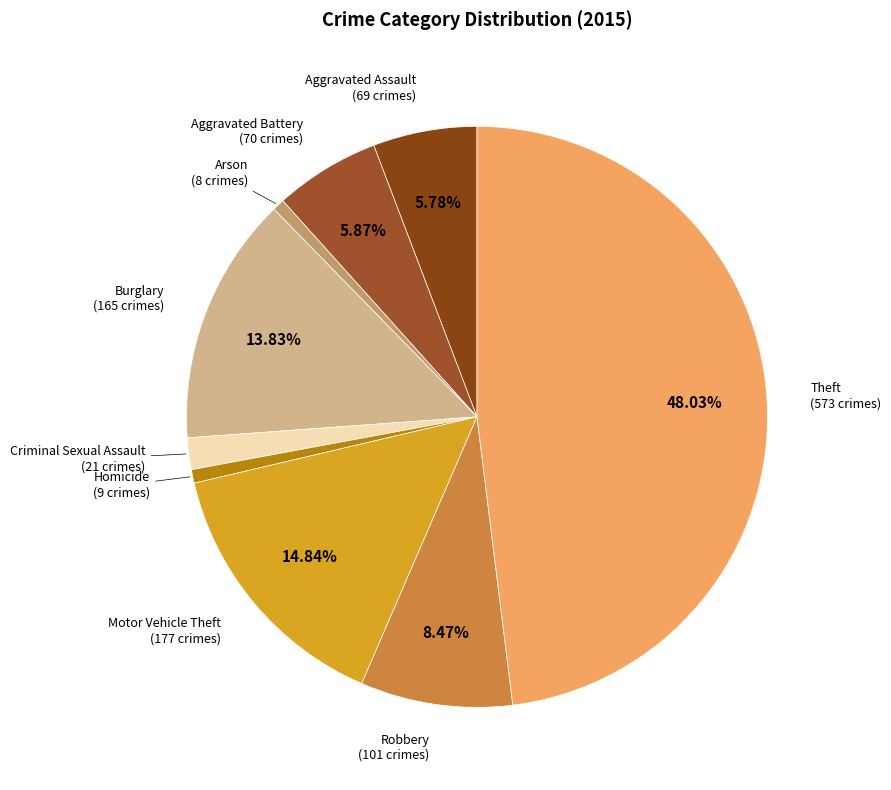

Approximately how many times larger is the value at Motor Vehicle Theft compared to Criminal Sexual Assault?

8.4